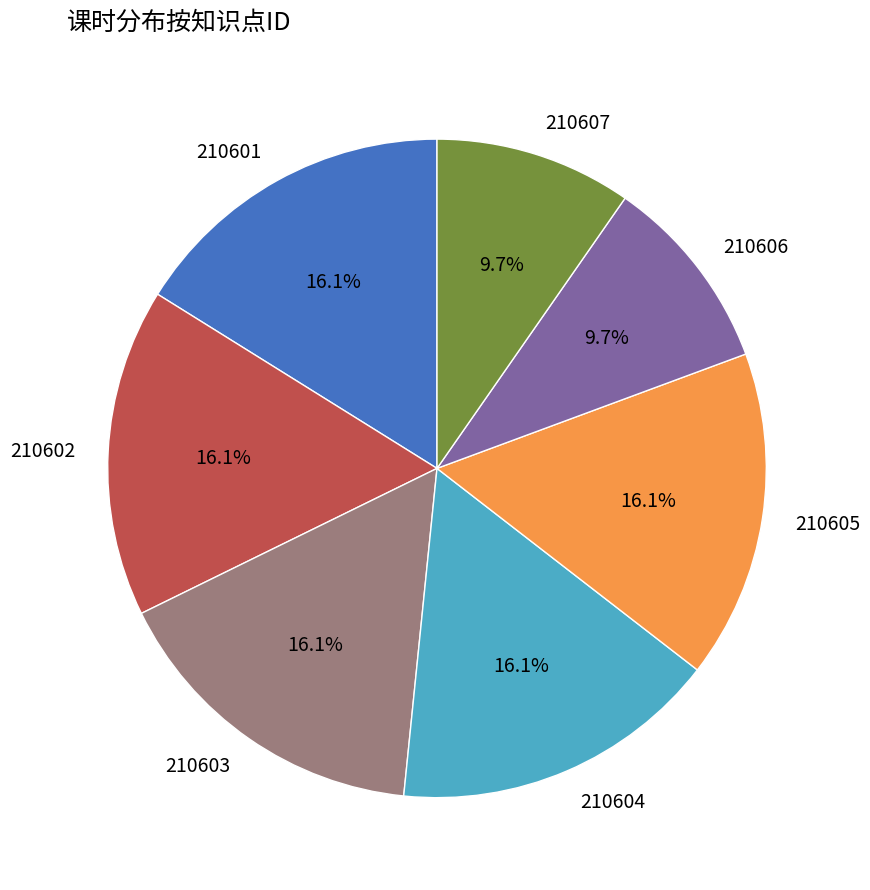

To the nearest percent, what is the difference between the 210602 and 210606 slice percentages?

6%